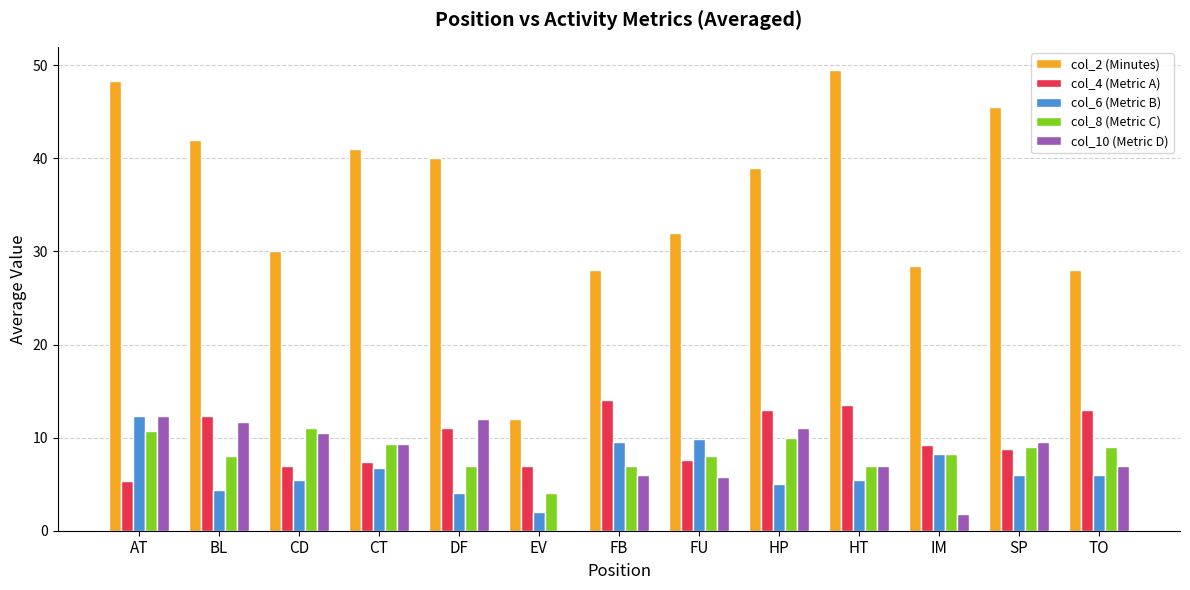

True or false: col_10 (Metric D) has a value of 15.9 at SP.

False